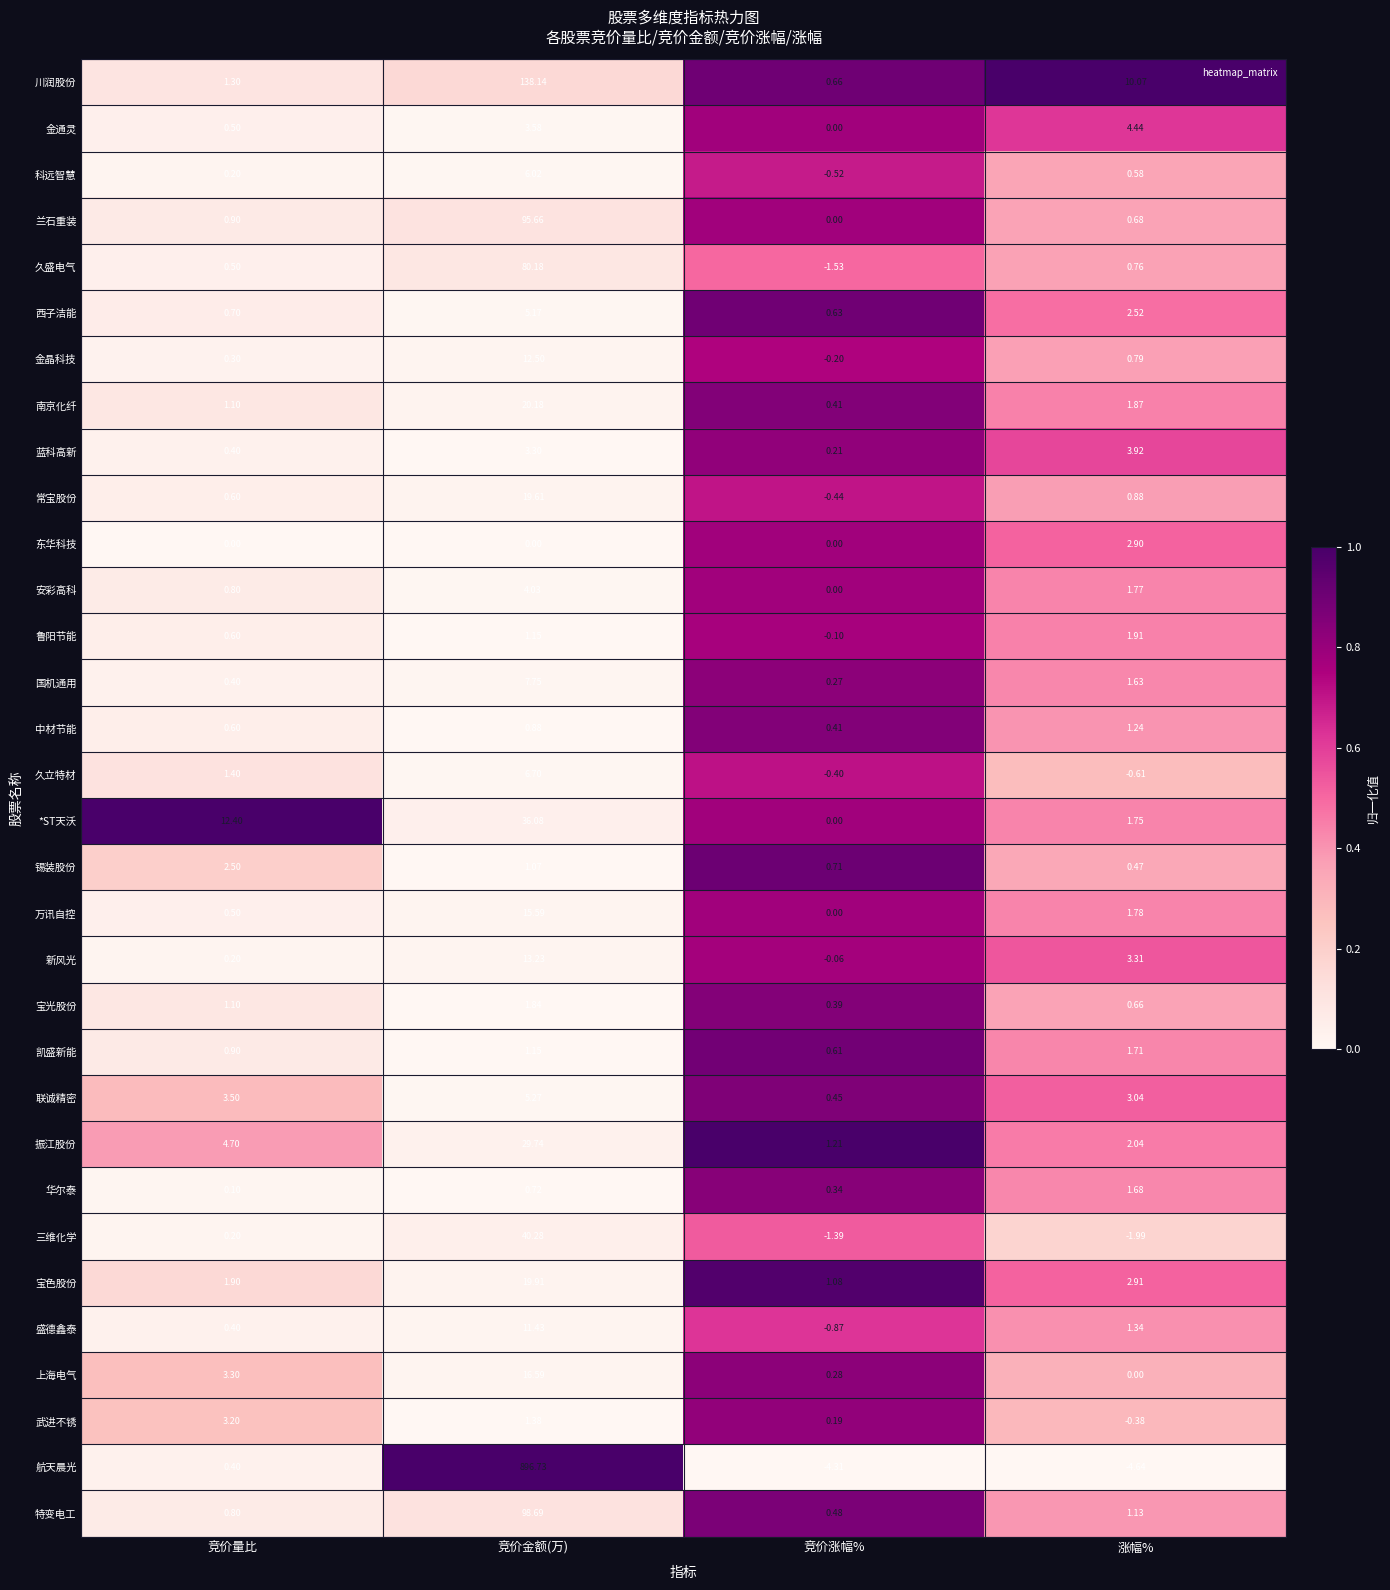

List the labels in order of 武进不锈 value, smallest first.

涨幅%, 竞价涨幅%, 竞价金额(万), 竞价量比